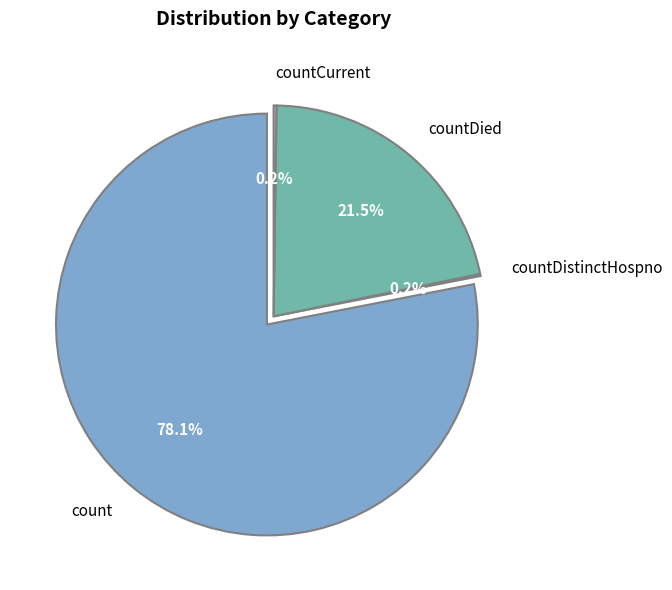

To the nearest percent, what percentage of the pie is count?

78%